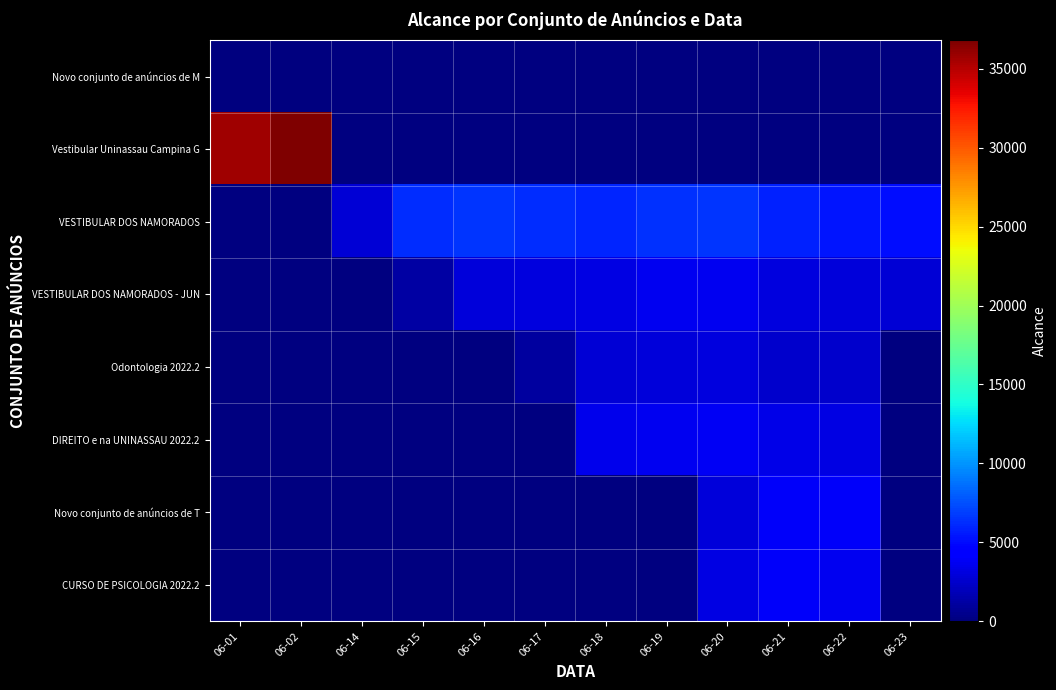

At how many categories does at least one series exceed 26690?

2